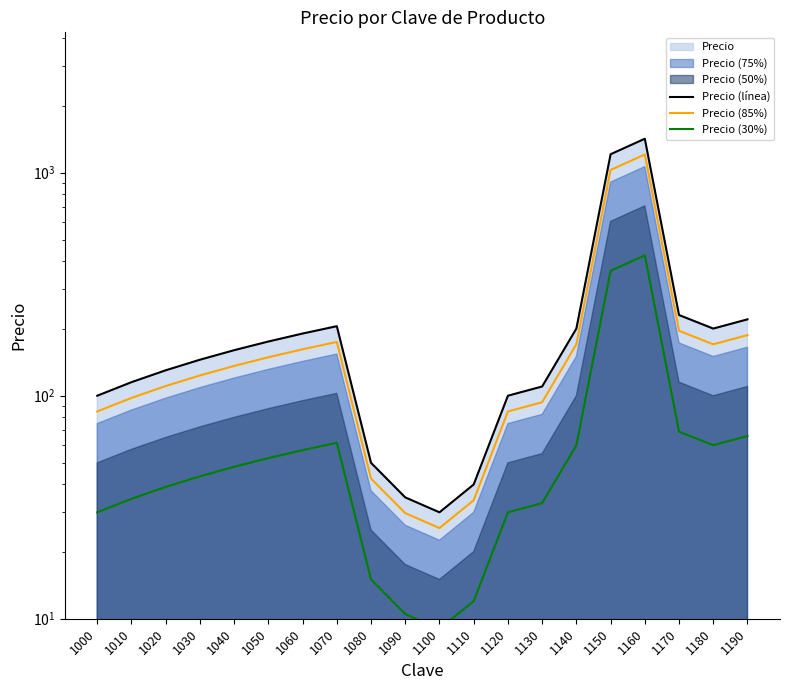

True or false: Precio (85%) and Precio (30%) intersect in this chart.

False